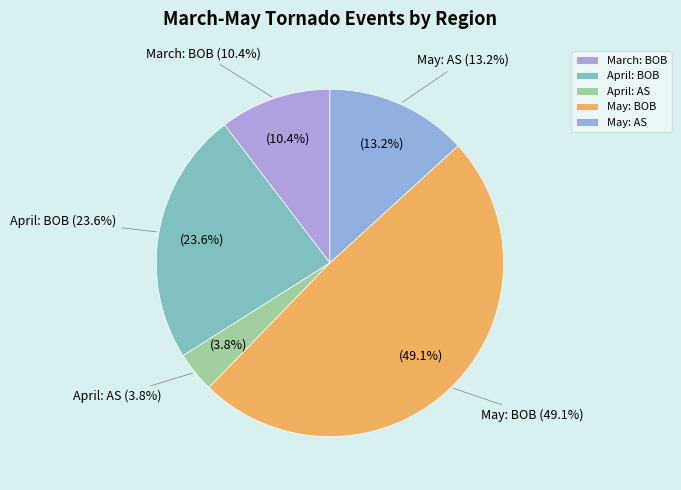

Does March: AS represent more than half of the total?

No